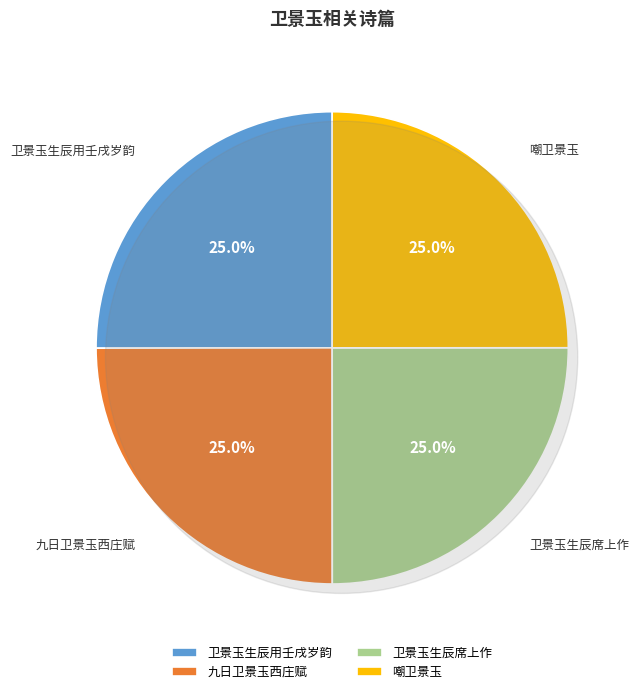

What percentage is the 卫景玉生辰席上作 slice, to the nearest percent?

25%